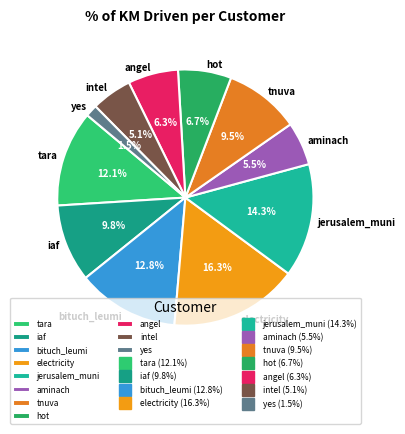

To the nearest percent, what is the difference between the largest and smallest slice percentages?

15%